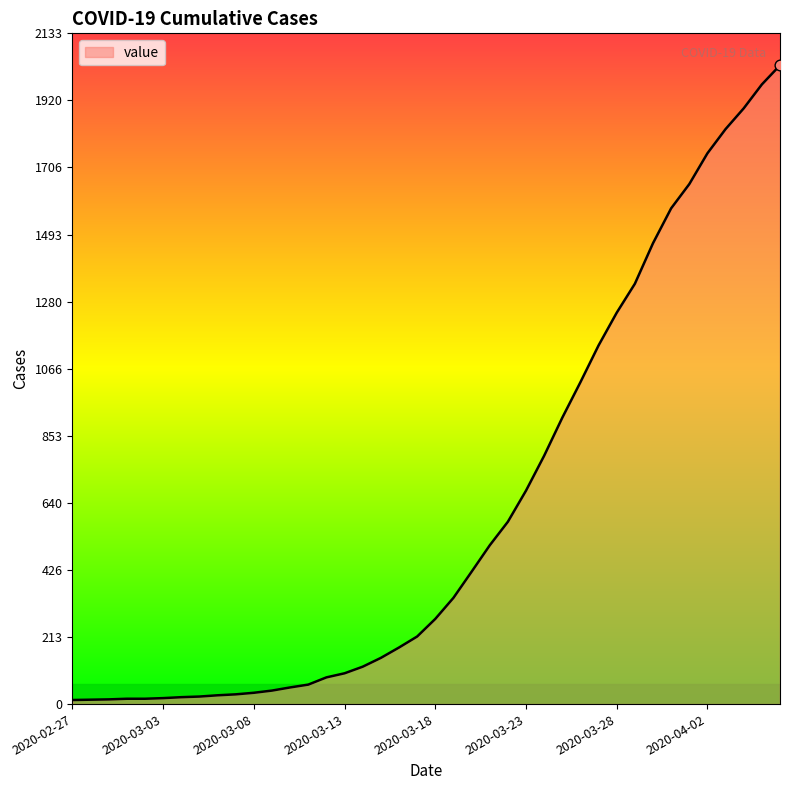

What is the difference between the maximum and minimum values?

2019